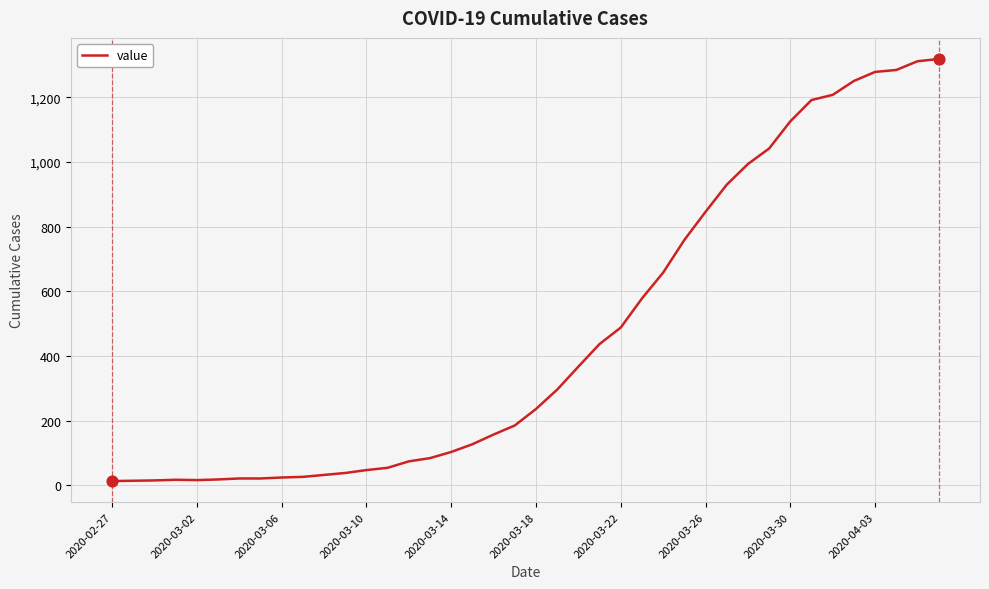

What is the difference between the maximum and minimum values?

1306